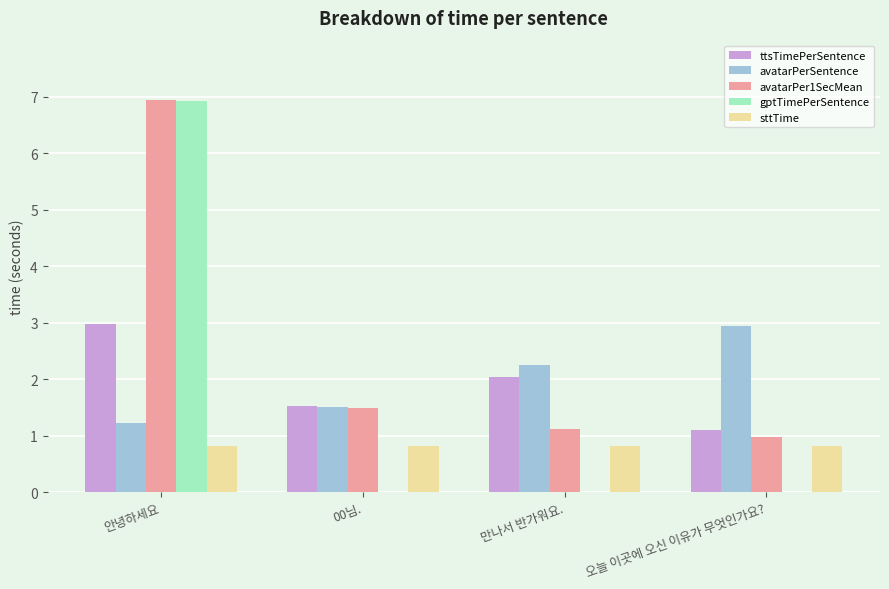

At which category is the sum across all series the highest?

안녕하세요